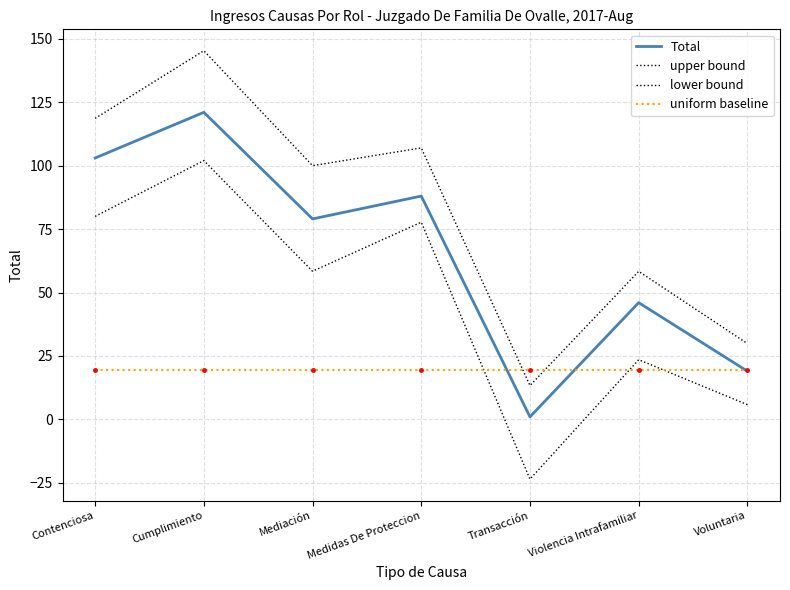

At which label is uniform baseline closest to 19?

Contenciosa